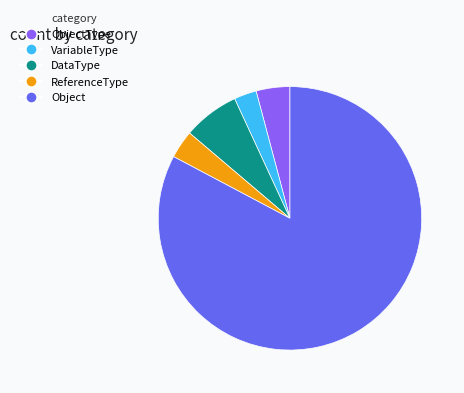

Is there a majority slice in this chart?

Yes